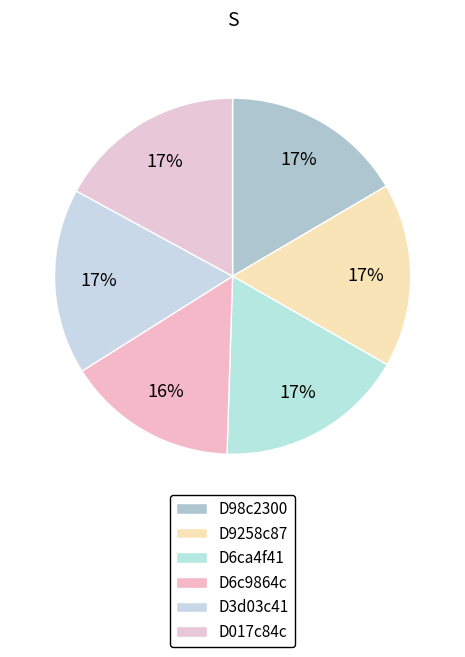

Rank the categories by value from lowest to highest.

D6c9864c, D98c2300, D9258c87, D3d03c41, D017c84c, D6ca4f41